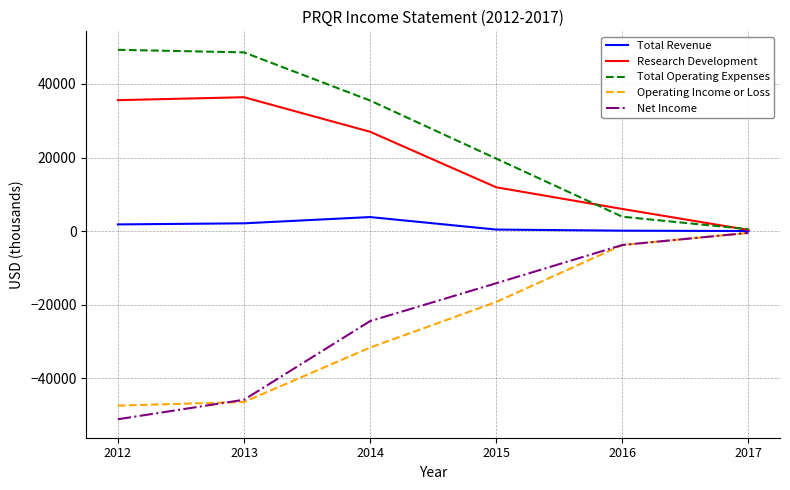

What is the minimum value shown in the chart?

-51200